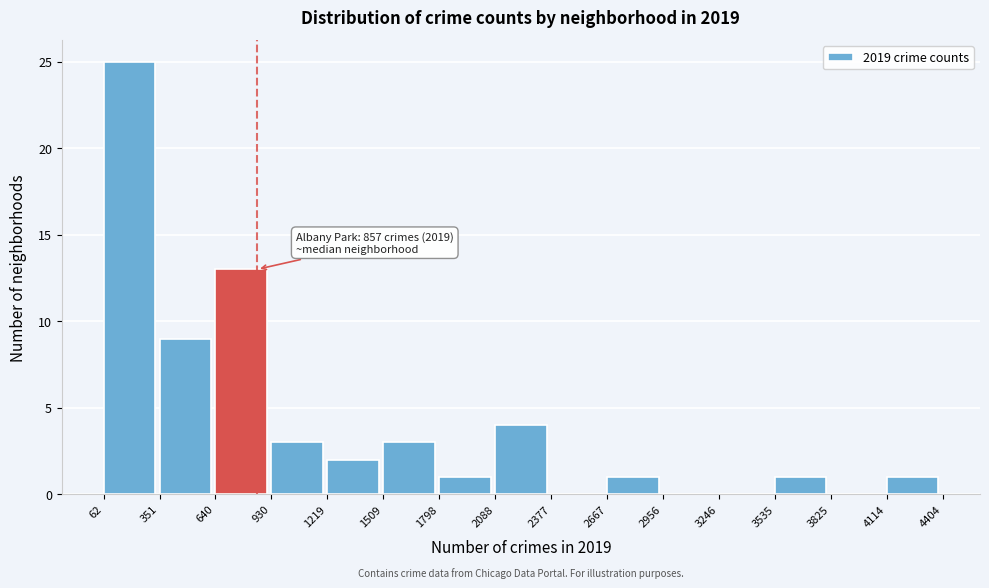

Which range on the x-axis has the tallest bar?

62 to 351